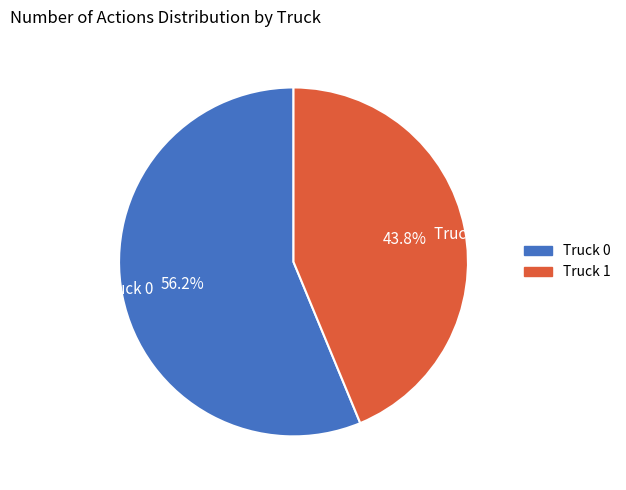

Is it true that Truck 1 is 44% of the pie?

True